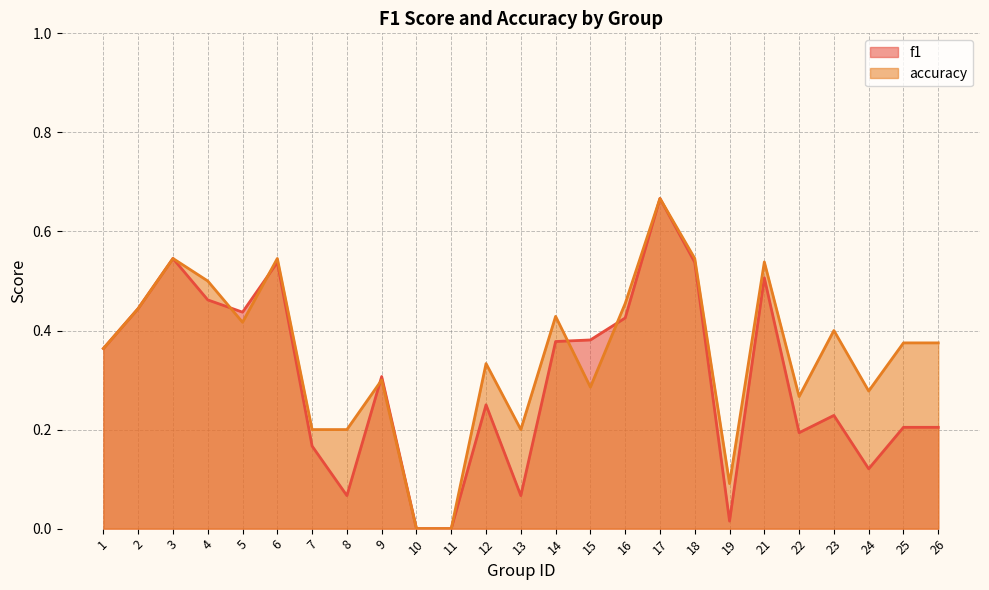

What is the sum of the accuracy values at 24 and 9?

0.6